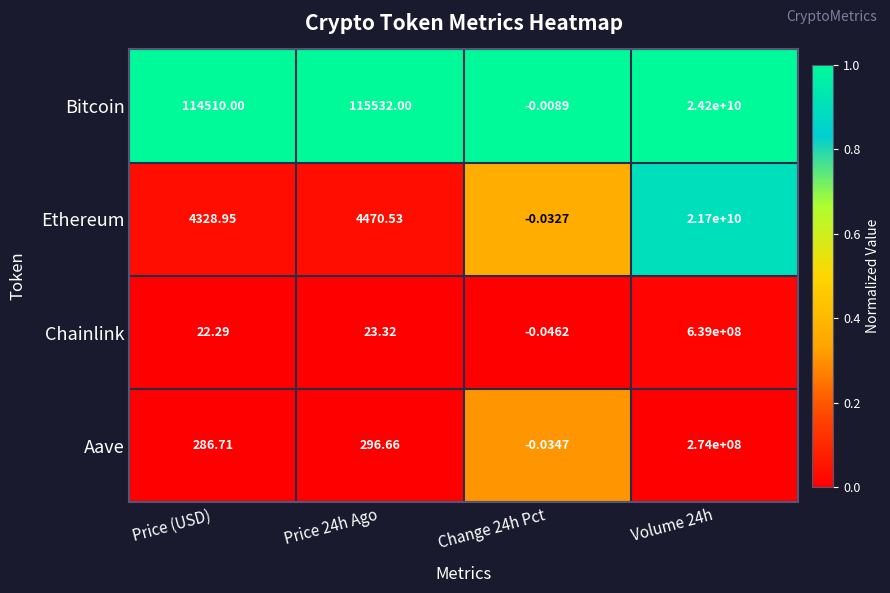

What is the total value across all series at Change 24h Pct?

-0.1